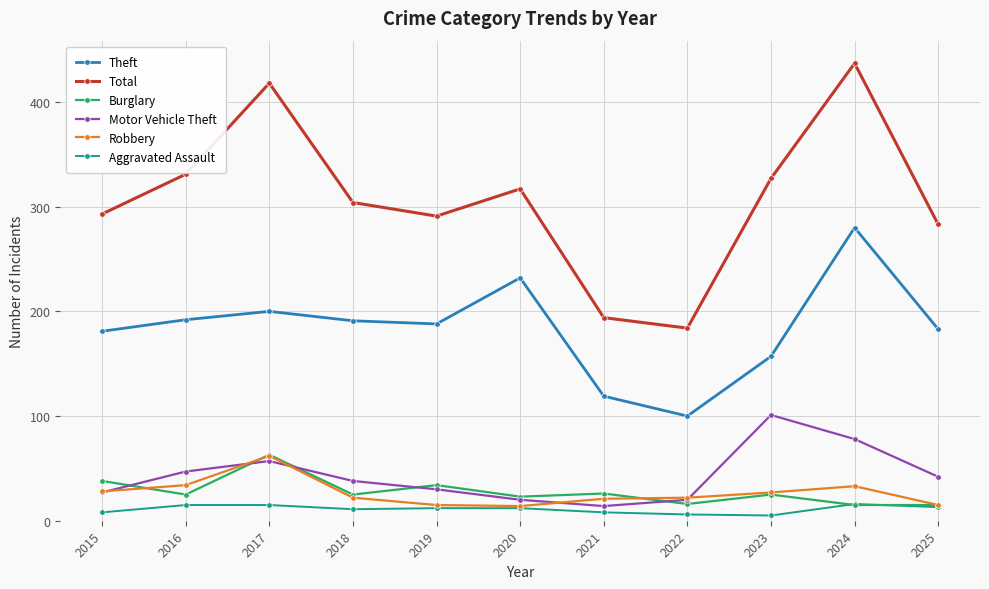

What is the approximate value of Robbery at 2017?

62